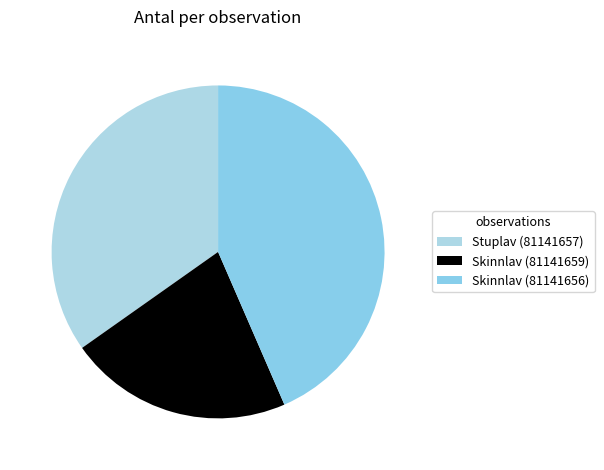

How many slices are in this pie chart?

3